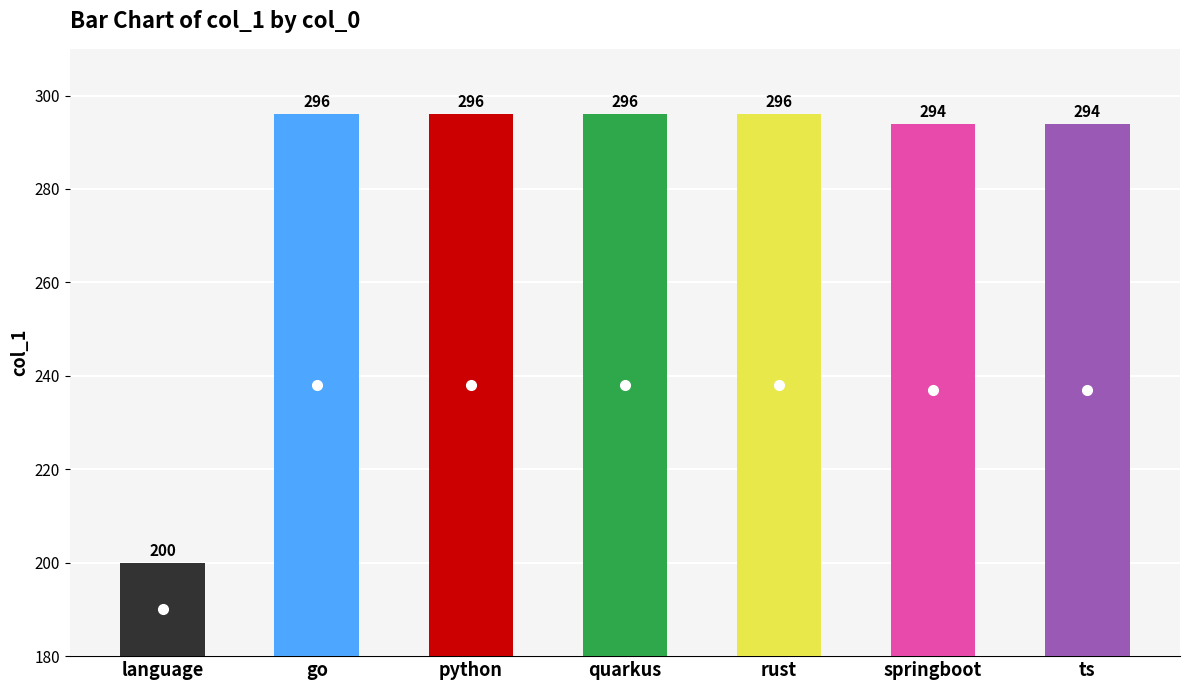

Count the number of categories in the chart.

7